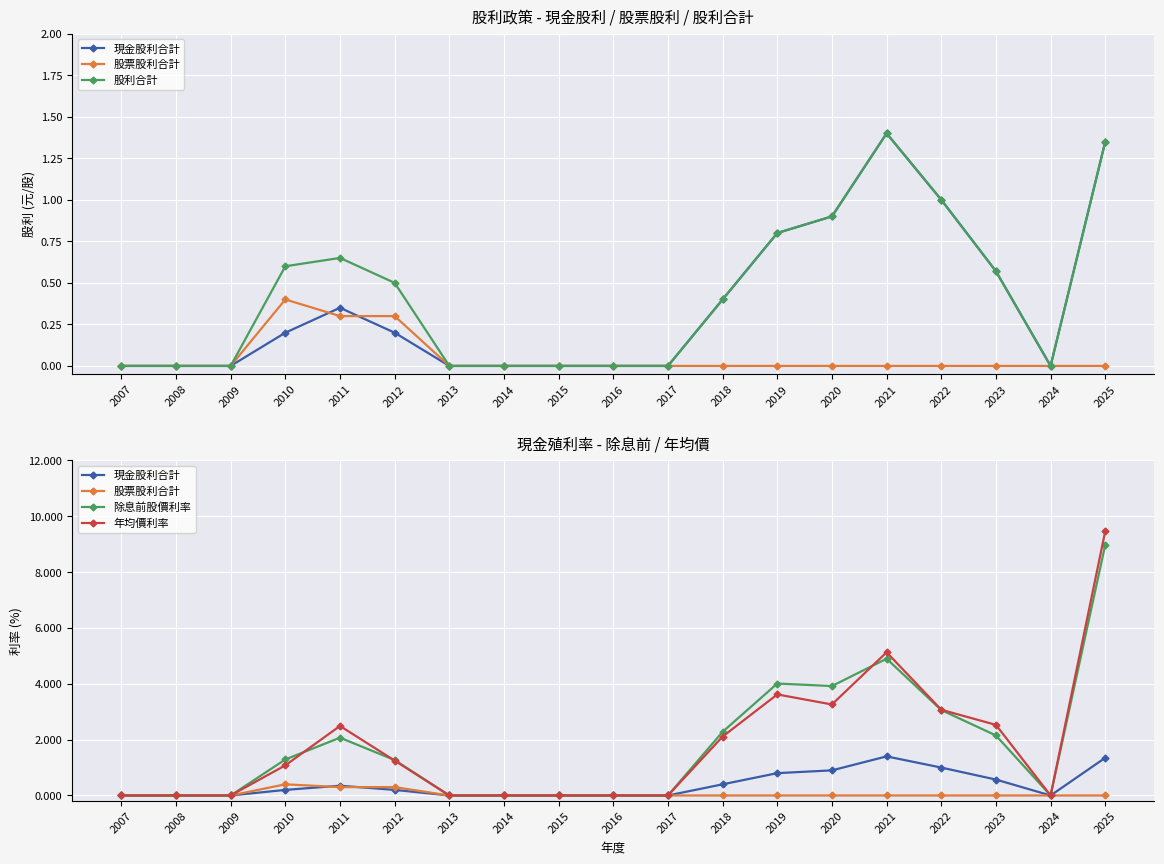

Rank the series by their maximum value, from highest to lowest.

年均價利率, 除息前股價利率, 現金股利合計, 股利合計, 股票股利合計